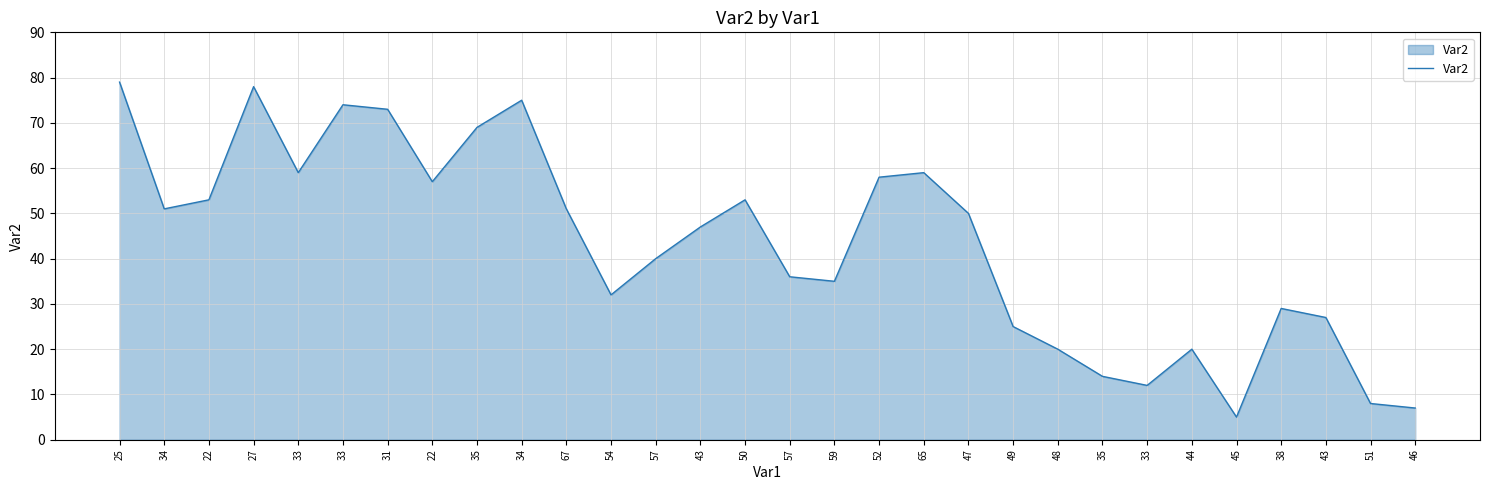

Does the chart have visible grid lines?

Yes